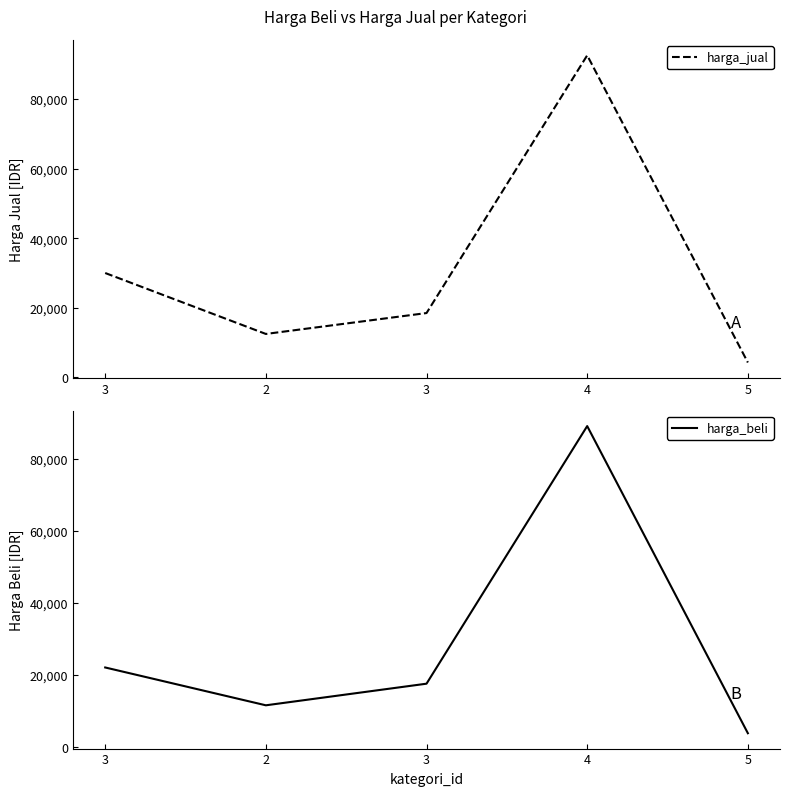

What is the total value across all series at 4?

181500